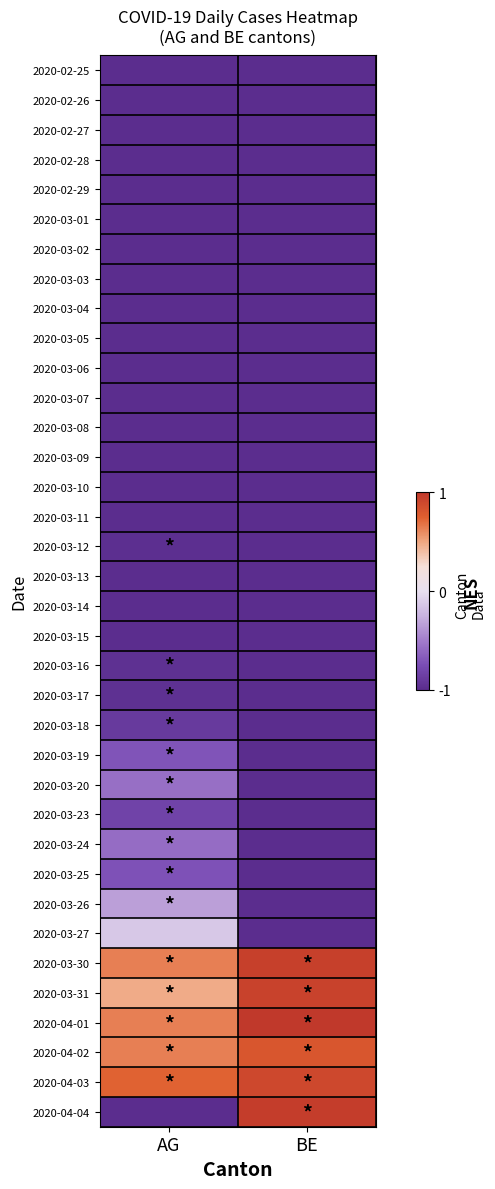

Reading left to right, extract all data points from this chart.

2020-02-25: AG=-1.0	BE=-1.0
2020-02-26: AG=-1.0	BE=-1.0
2020-02-27: AG=-1.0	BE=-1.0
2020-02-28: AG=-1.0	BE=-1.0
2020-02-29: AG=-1.0	BE=-1.0
2020-03-01: AG=-1.0	BE=-1.0
2020-03-02: AG=-1.0	BE=-1.0
2020-03-03: AG=-1.0	BE=-1.0
2020-03-04: AG=-1.0	BE=-1.0
2020-03-05: AG=-1.0	BE=-1.0
2020-03-06: AG=-1.0	BE=-1.0
2020-03-07: AG=-1.0	BE=-1.0
2020-03-08: AG=-1.0	BE=-1.0
2020-03-09: AG=-1.0	BE=-1.0
2020-03-10: AG=-1.0	BE=-1.0
2020-03-11: AG=-1.0	BE=-1.0
2020-03-12: AG=-1.0	BE=-1.0
2020-03-13: AG=-1.0	BE=-1.0
2020-03-14: AG=-1.0	BE=-1.0
2020-03-15: AG=-1.0	BE=-1.0
2020-03-16: AG=-1.0	BE=-1.0
2020-03-17: AG=-1.0	BE=-1.0
2020-03-18: AG=-0.9	BE=-1.0
2020-03-19: AG=-0.7	BE=-1.0
2020-03-20: AG=-0.6	BE=-1.0
2020-03-23: AG=-0.8	BE=-1.0
2020-03-24: AG=-0.6	BE=-1.0
2020-03-25: AG=-0.7	BE=-1.0
2020-03-26: AG=-0.3	BE=-1.0
2020-03-27: AG=-0.1	BE=-1.0
2020-03-30: AG=0.6	BE=0.9
2020-03-31: AG=0.5	BE=0.9
2020-04-01: AG=0.6	BE=1.0
2020-04-02: AG=0.6	BE=0.8
2020-04-03: AG=0.7	BE=0.9
2020-04-04: AG=-1.0	BE=1.0